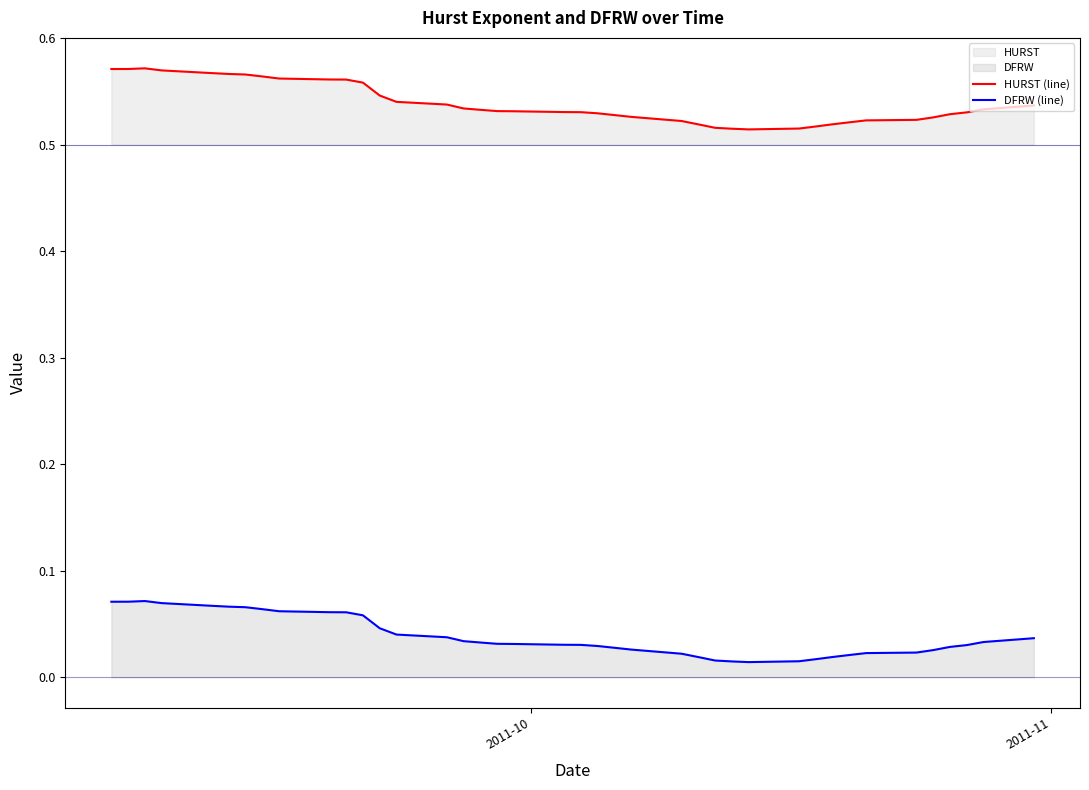

True or false: DFRW (line) and HURST (line) intersect in this chart.

False